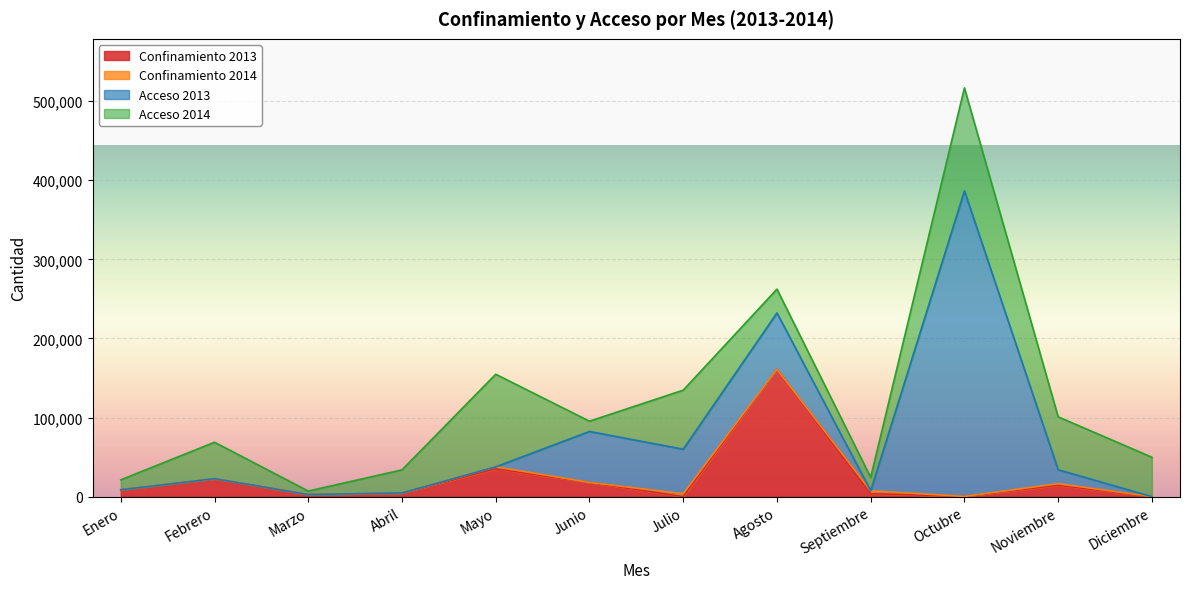

What is the sum of all Acceso 2014 values?

590856